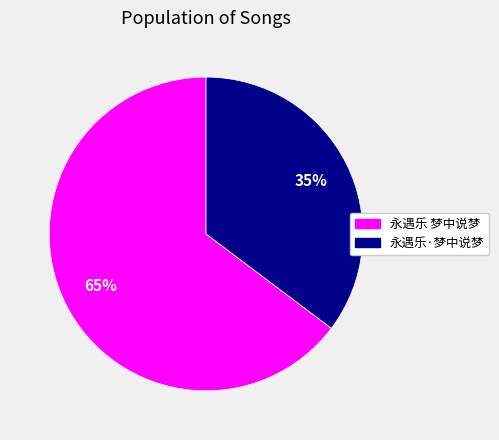

What percentage is the 永遇乐·梦中说梦 slice, to the nearest percent?

35%